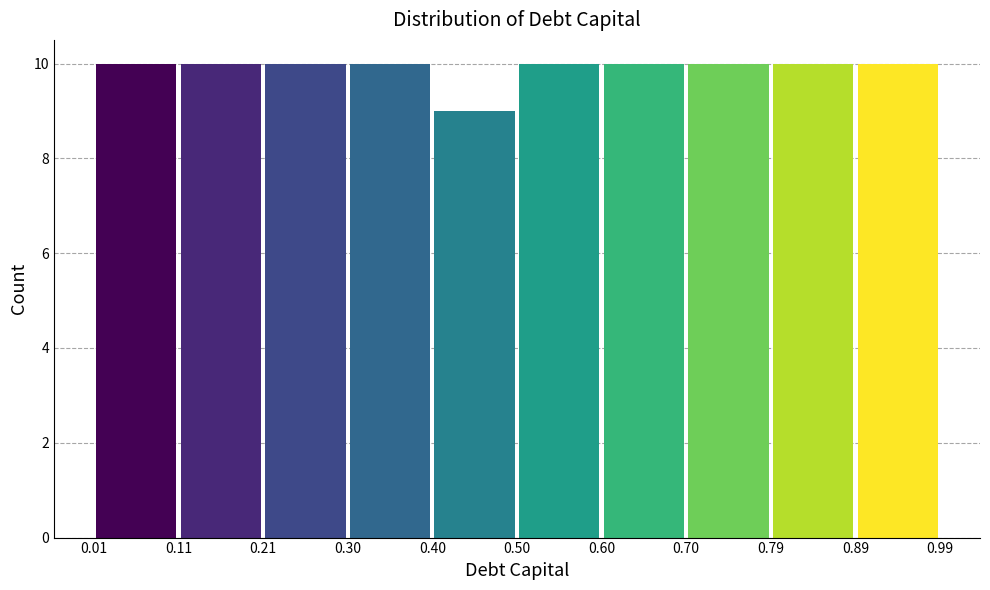

Reading left to right, list every bar in this chart as the range it spans on the x-axis followed by its height. The values are not printed on the chart, so give them approximately, as read against the axis.

0.01 to 0.11: 10
0.11 to 0.21: 10
0.21 to 0.30: 10
0.30 to 0.40: 10
0.40 to 0.50: 9
0.50 to 0.60: 10
0.60 to 0.70: 10
0.70 to 0.79: 10
0.79 to 0.89: 10
0.89 to 0.99: 10